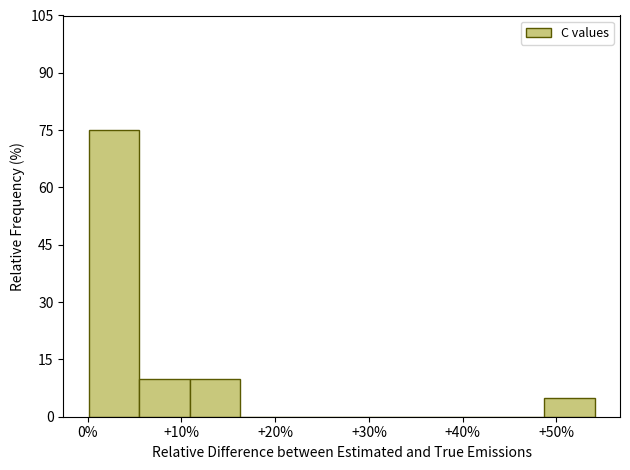

Which range on the x-axis has the tallest bar?

0 to 6